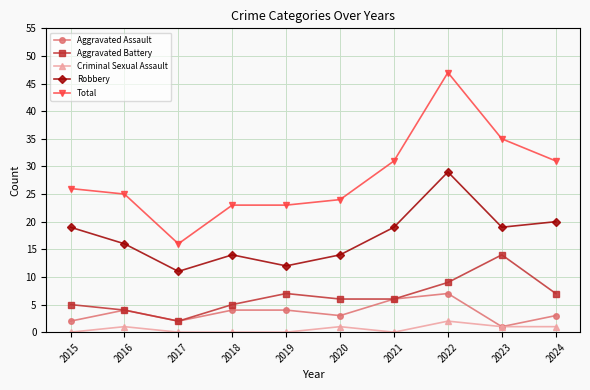

The Total series shows 41 at 2024. True or false?

False